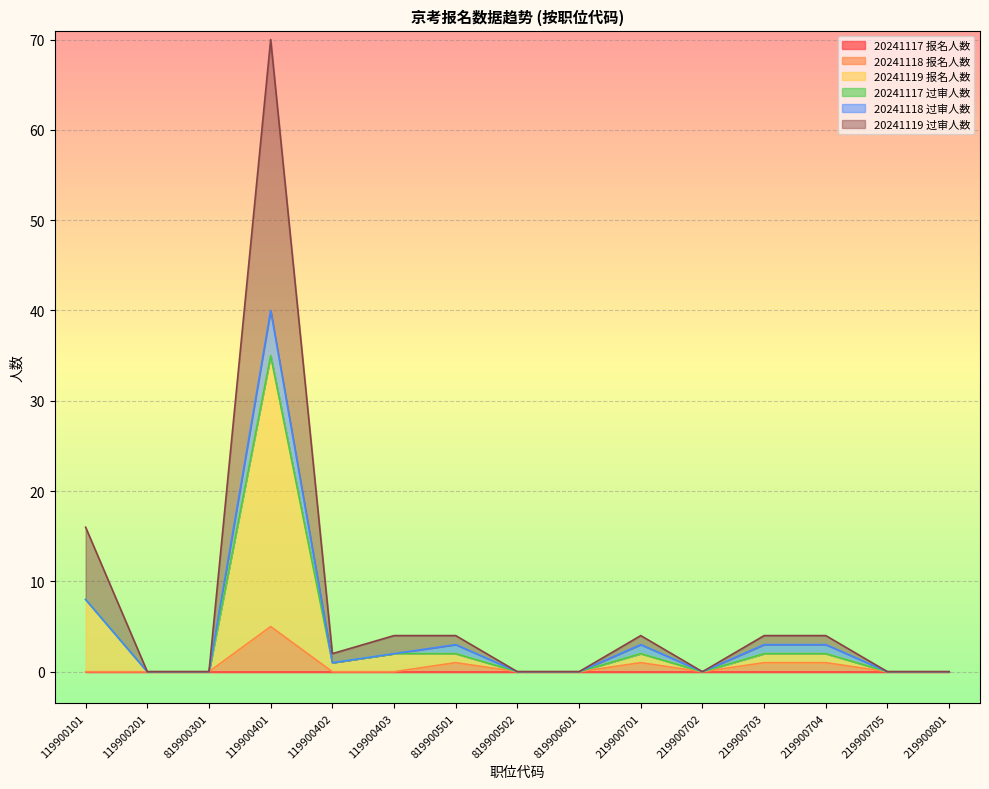

True or false: 20241118 报名人数 and 20241119 报名人数 intersect in this chart.

False